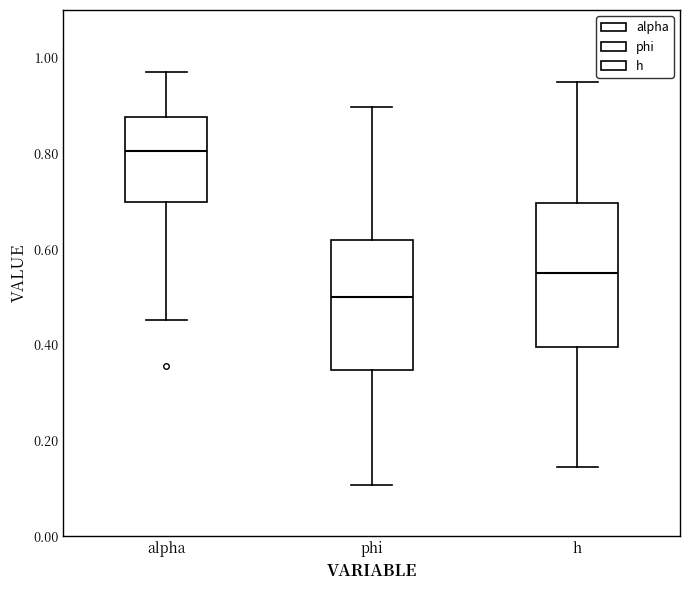

Comparing the boxes themselves (not the whiskers), which one is the tallest?

h